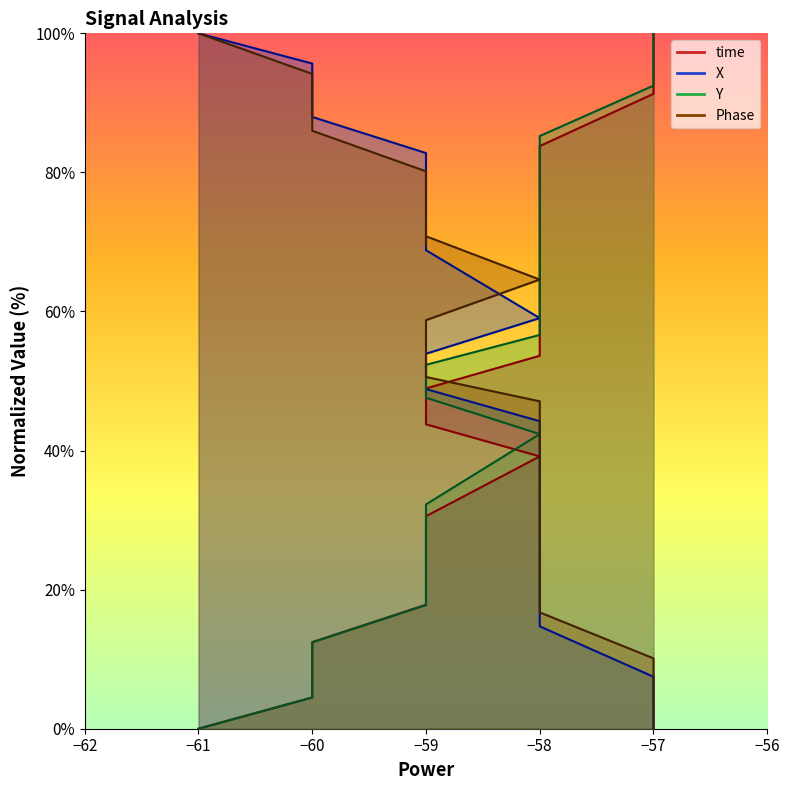

The value of time at −58 is 132.6. True or false?

False